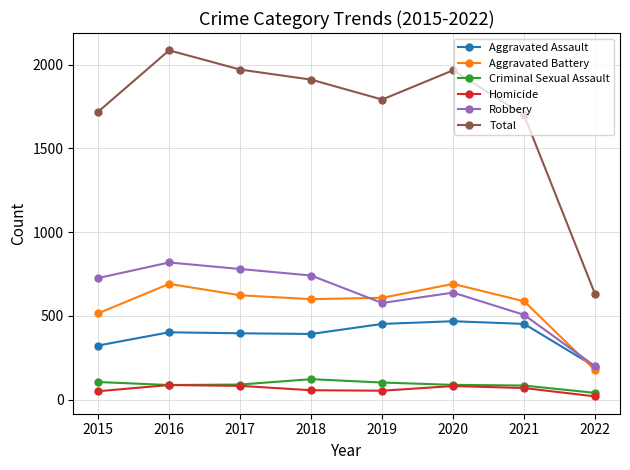

True or false: Homicide and Aggravated Assault intersect in this chart.

False